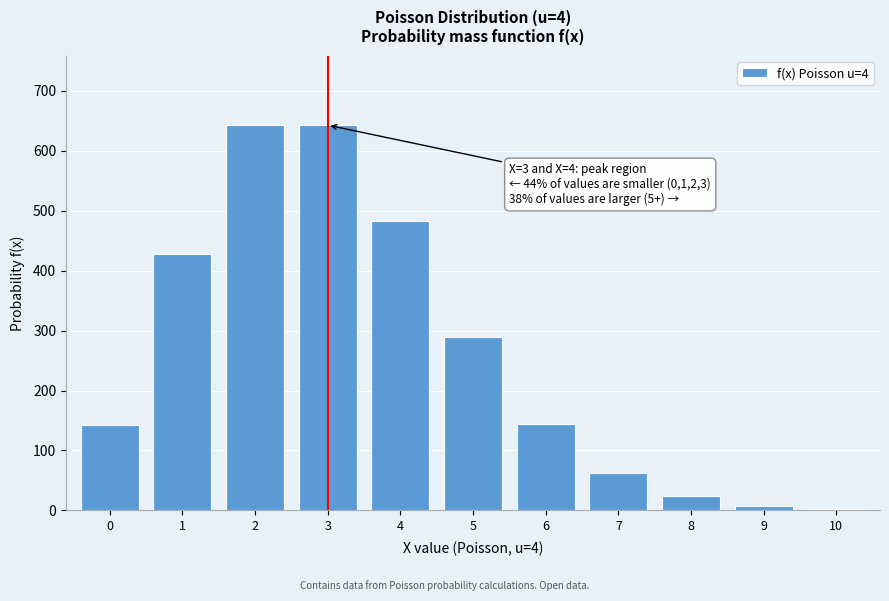

What is the maximum value shown in the chart?

643.0